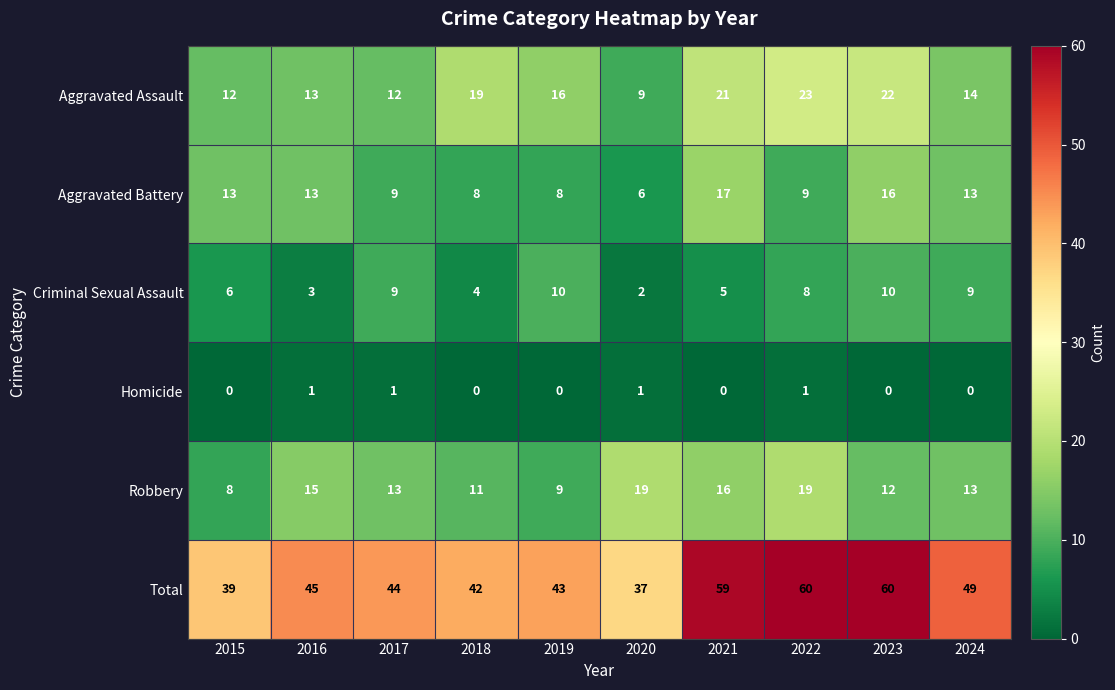

What is the lowest value of the Robbery series?

8